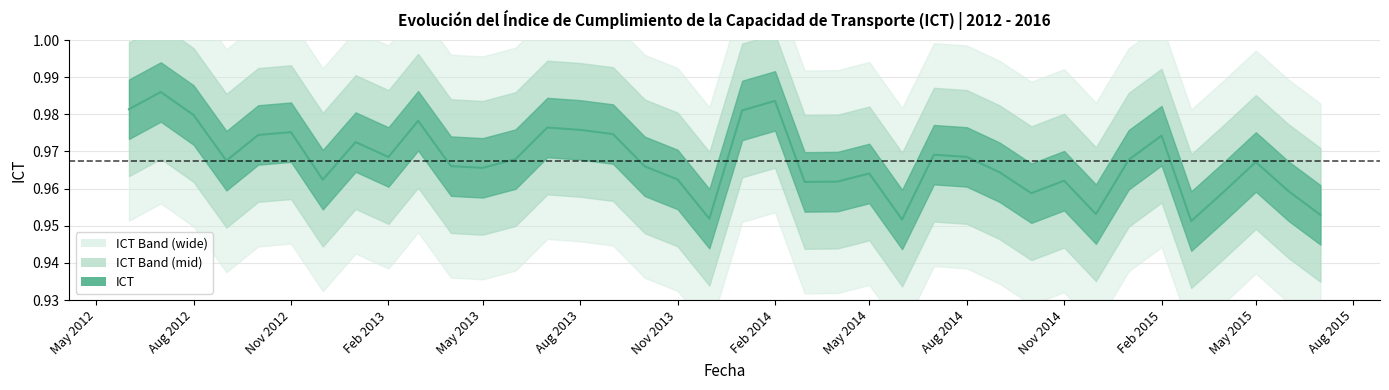

How many points are higher than both their immediate neighbors (excluding endpoints)?

11